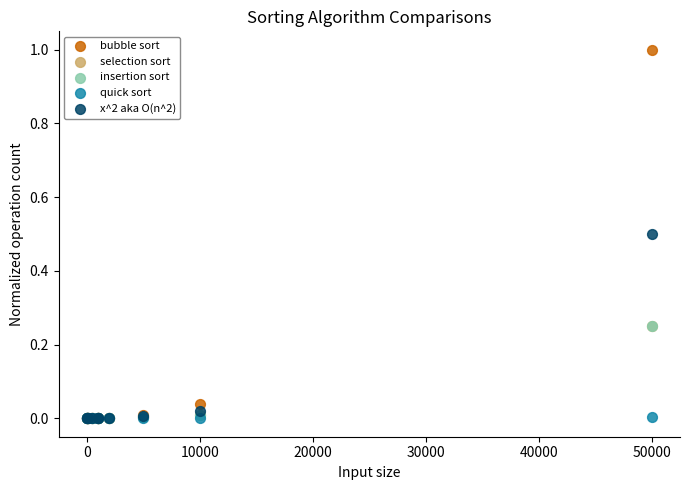

What are all the series names shown in the legend?

bubble sort, selection sort, insertion sort, quick sort, x^2 aka O(n^2)